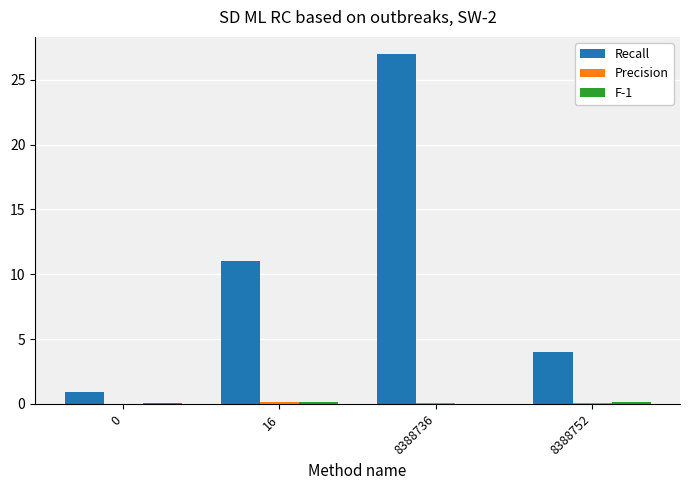

The Recall series shows 4.0 at 8388752. True or false?

True